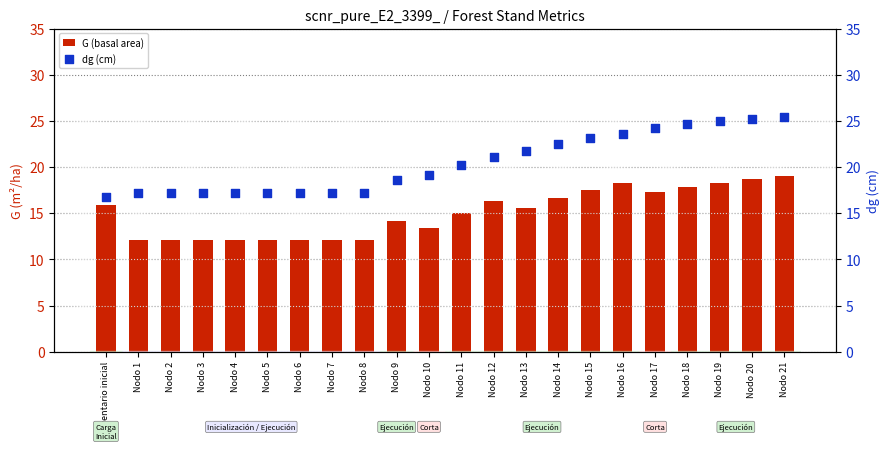

At how many categories does at least one series exceed 21?

10